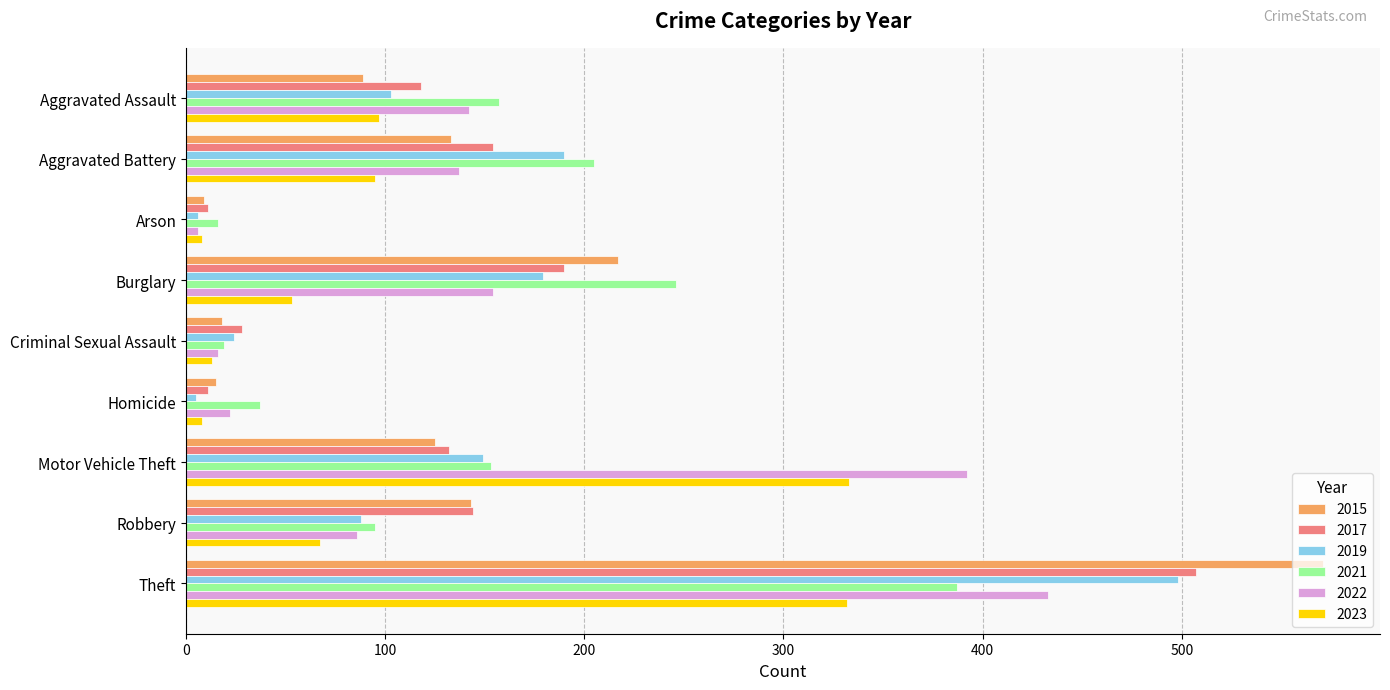

Where is 2023 nearest to the value 170?

Aggravated Assault